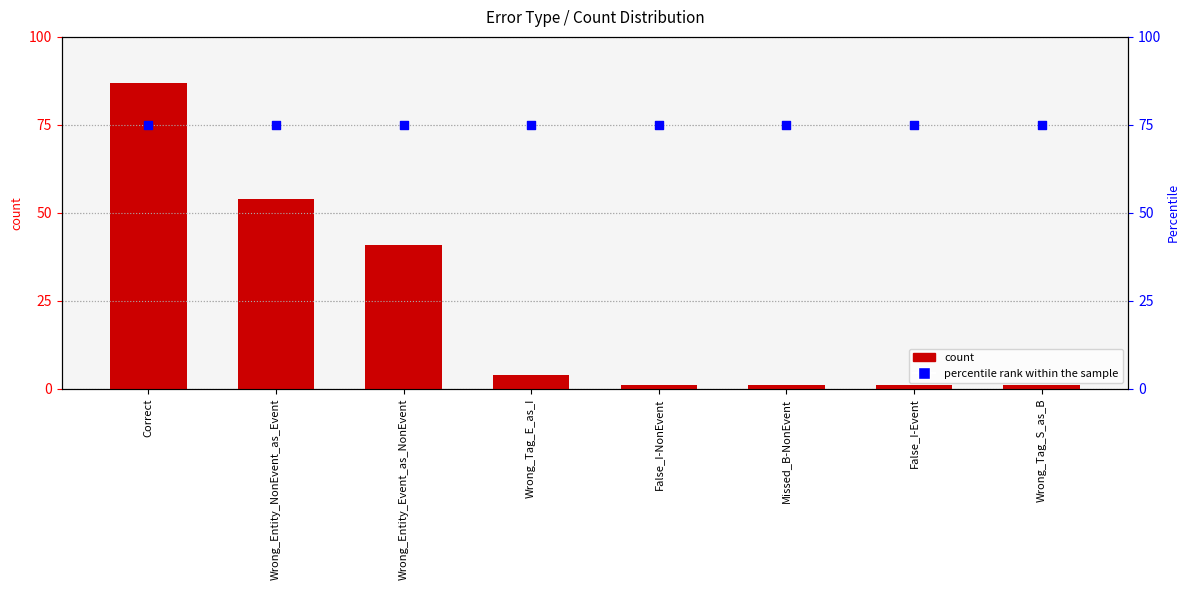

What are all the series names shown in the legend?

count, percentile rank within the sample